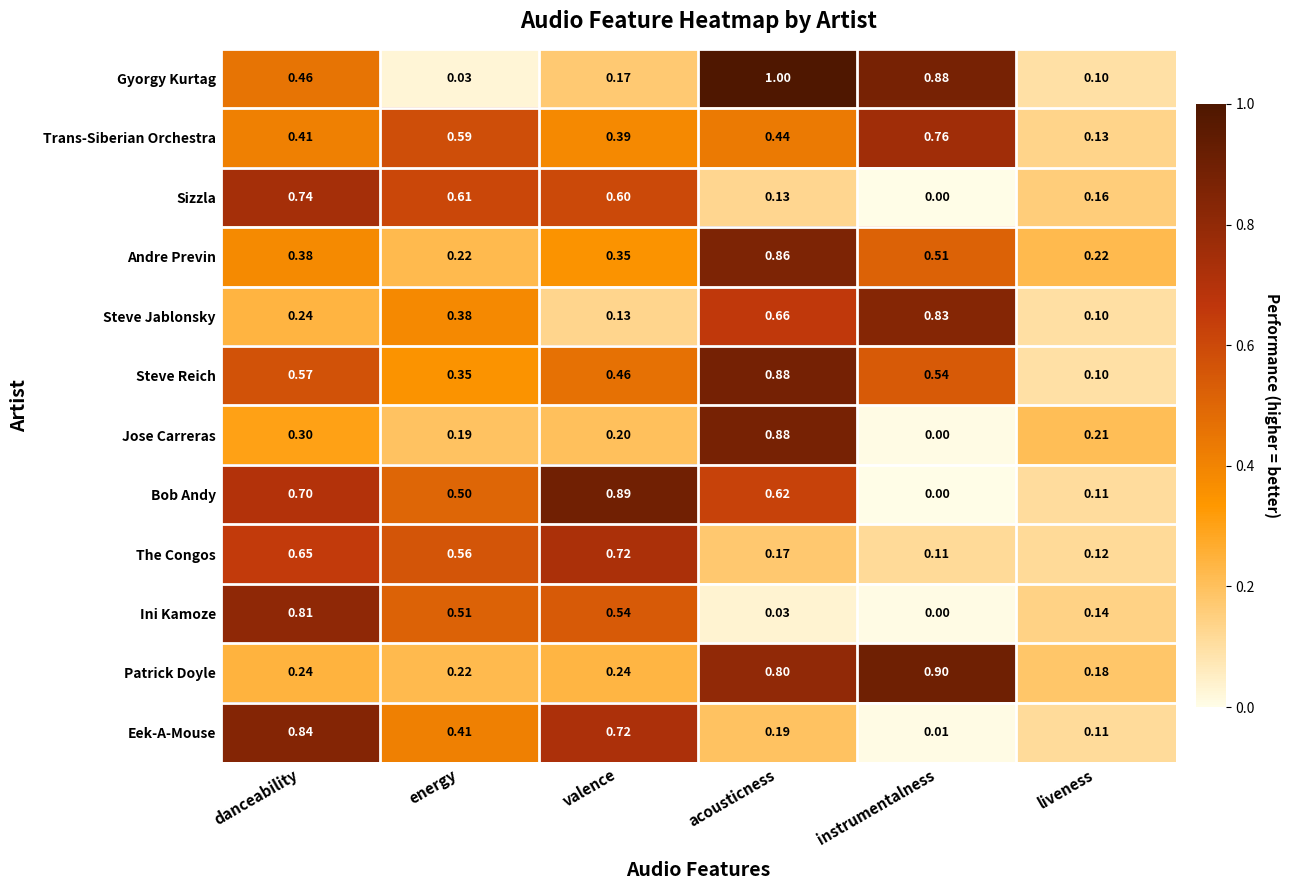

Where is Jose Carreras nearest to the value 0?

instrumentalness